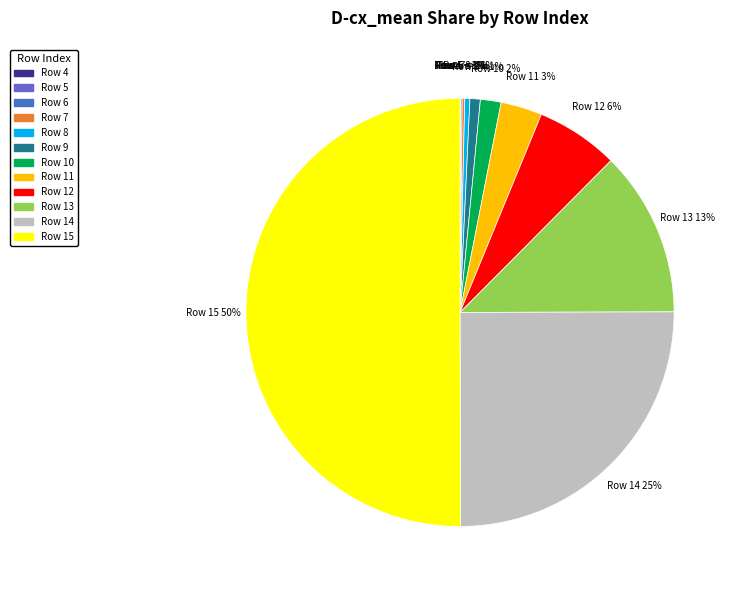

Is it true that 5 is 1% of the pie?

False